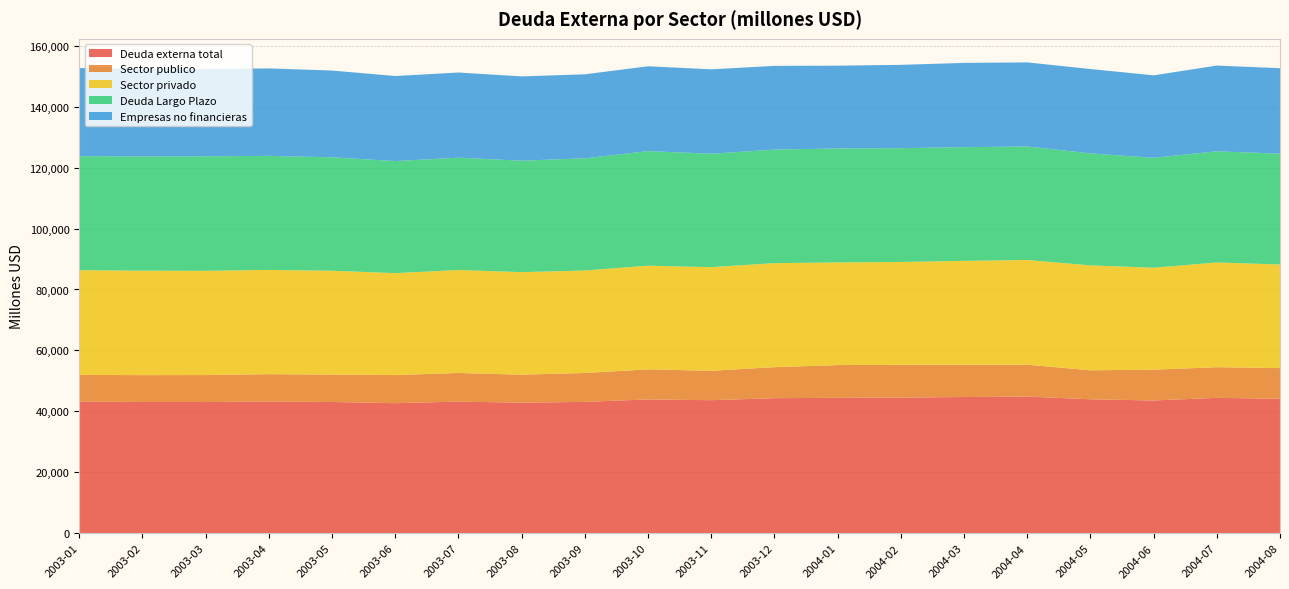

Reading left to right, transcribe all the data shown in this chart.

Deuda externa total: 43166	43085	43063	43210	43076	42683	43197	42847	43113	43908	43662	44323	44440	44516	44698	44842	43960	43568	44436	44102
Sector publico: 8796	8803	8845	8996	8989	9222	9401	9189	9484	9879	9655	10175	10749	10753	10601	10473	9518	10097	10058	10096
Sector privado: 34370	34283	34218	34213	34087	33461	33796	33659	33628	34029	34007	34149	33691	33762	34098	34369	34442	33471	34377	34007
Deuda Largo Plazo: 37436	37498	37596	37429	37231	36785	36863	36579	36830	37600	37226	37285	37408	37348	37315	37255	36757	36084	36484	36365
Empresas no financieras: 28918	28791	28667	28711	28484	27912	27959	27670	27568	27854	27713	27465	27167	27350	27663	27602	27685	27067	28143	28067